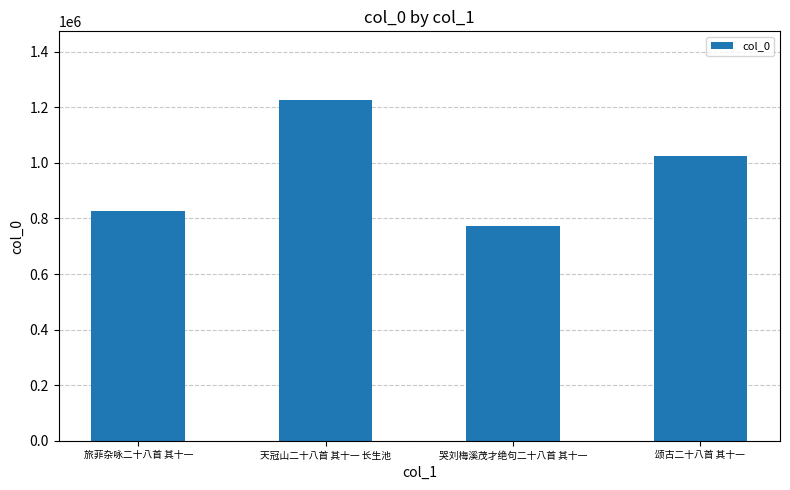

Which label corresponds to the largest value in the chart?

天冠山二十八首 其十一 长生池